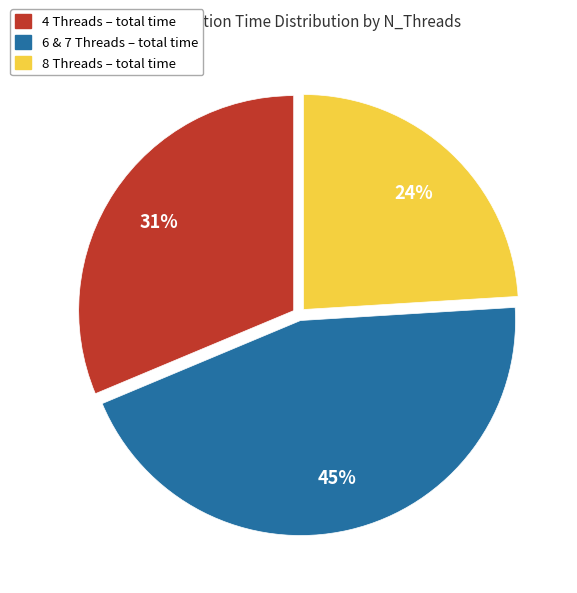

Is there a majority slice in this chart?

No